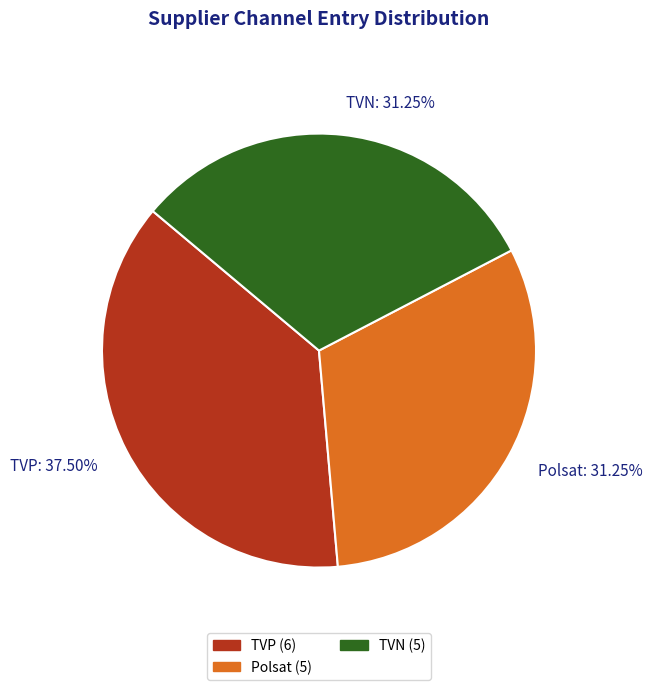

To the nearest percent, what is the difference between the TVP and TVN slice percentages?

6%